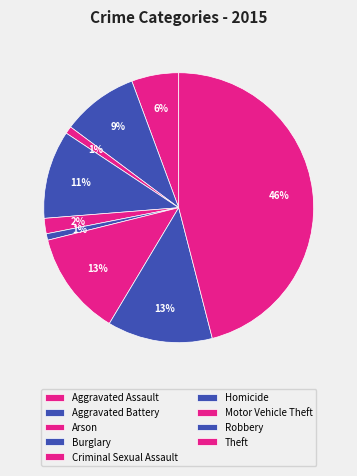

What is the smallest slice in the pie chart?

Homicide